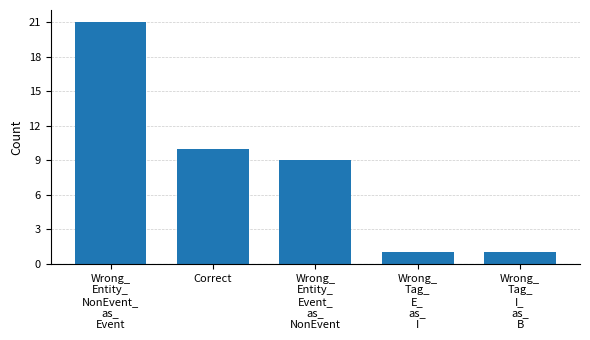

What is the maximum value shown in the chart?

21